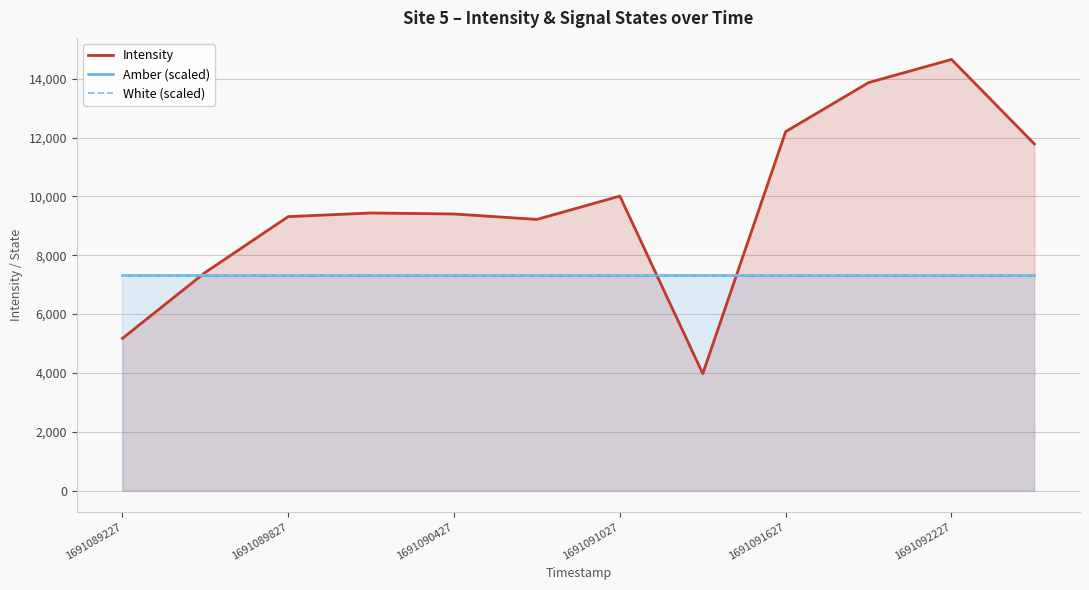

What is the maximum value shown in the chart?

14657.1